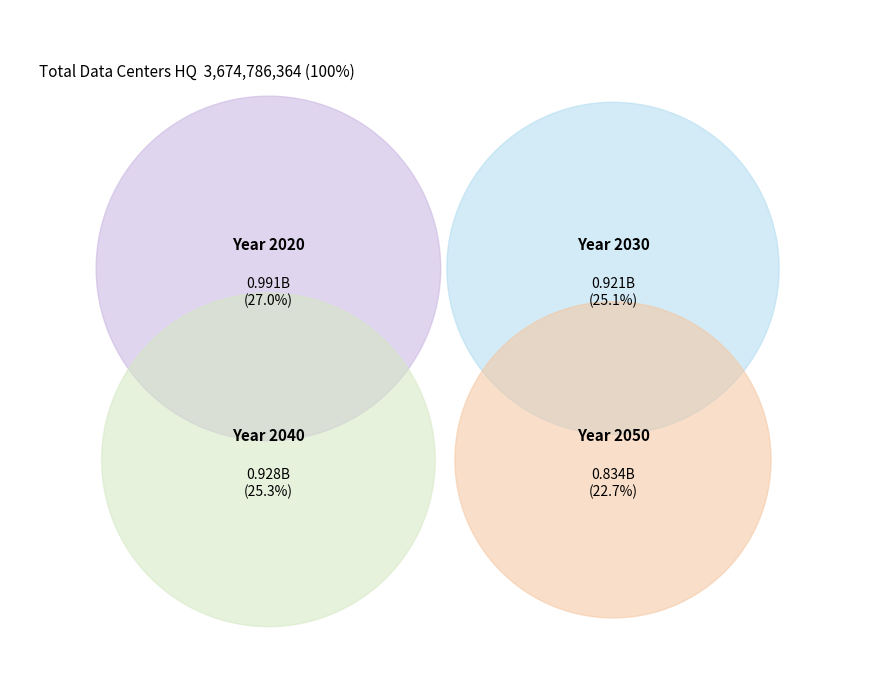

To the nearest percent, what portion does 2050 represent?

23%